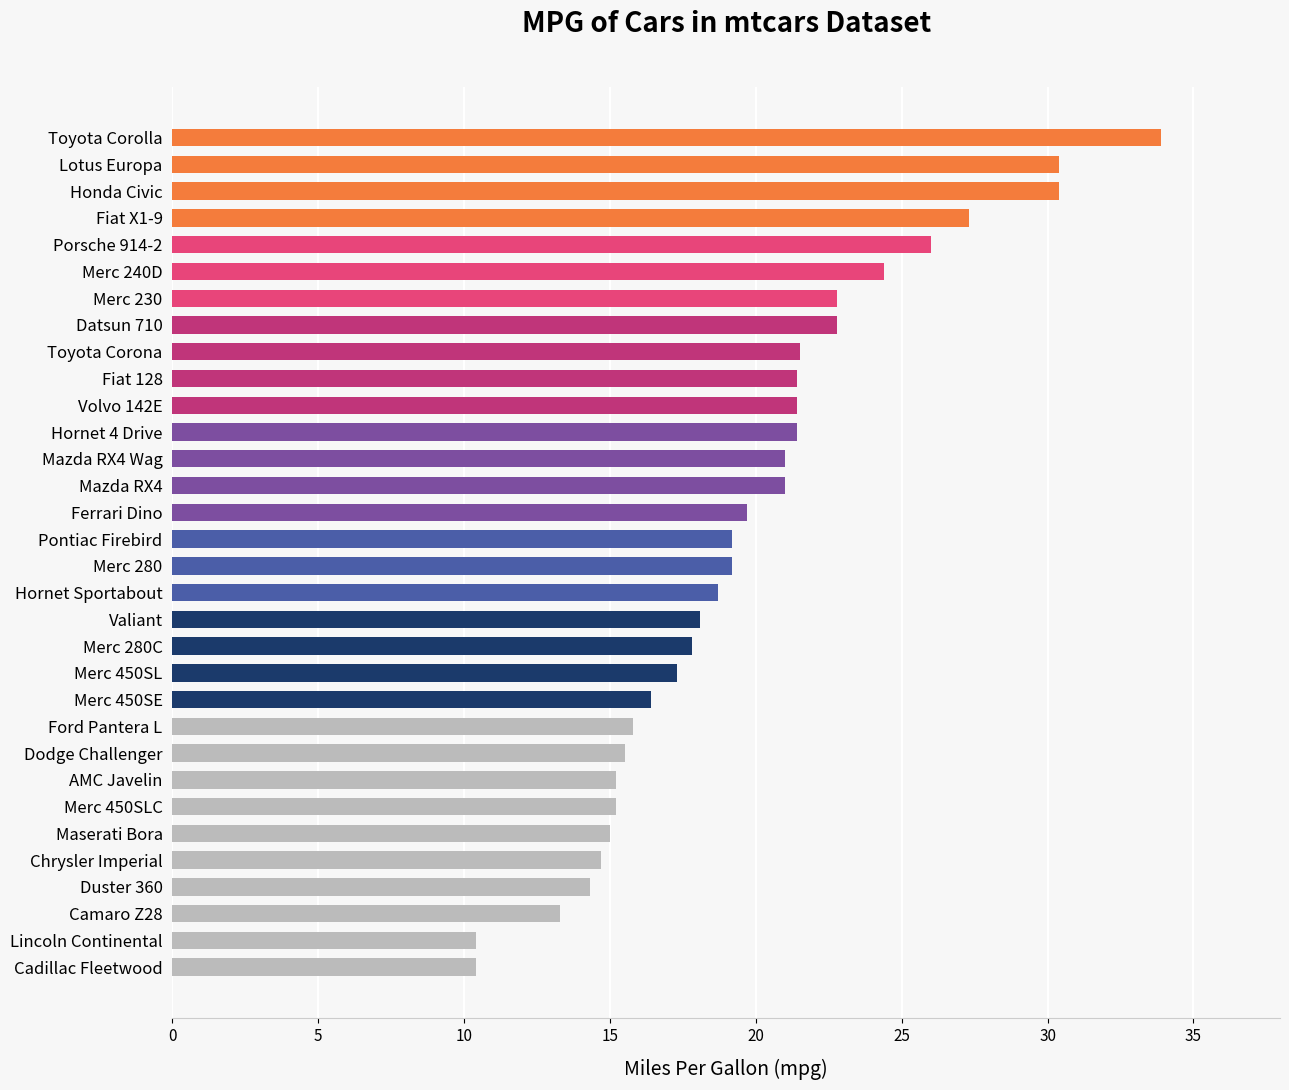

The chart shows a value of 17.8 at Merc 280C. True or false?

True